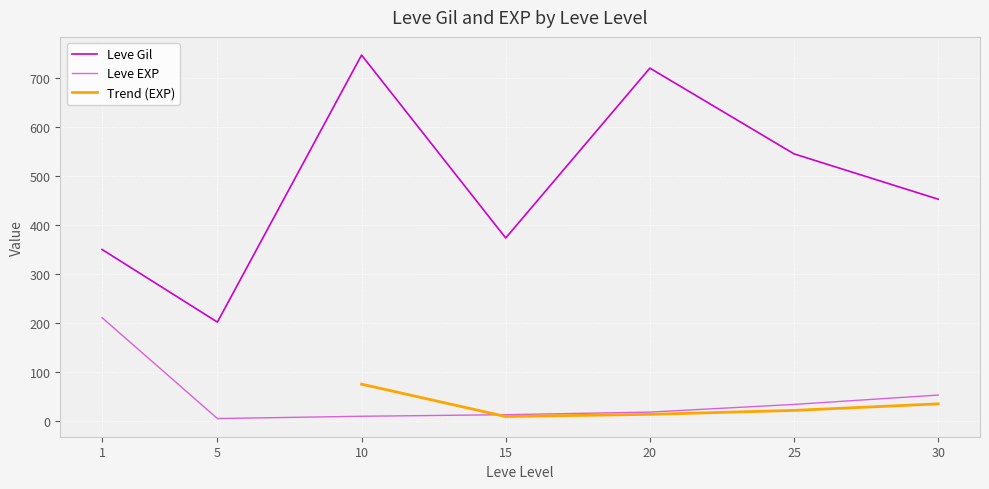

Does the chart display data point markers on the line(s)?

No